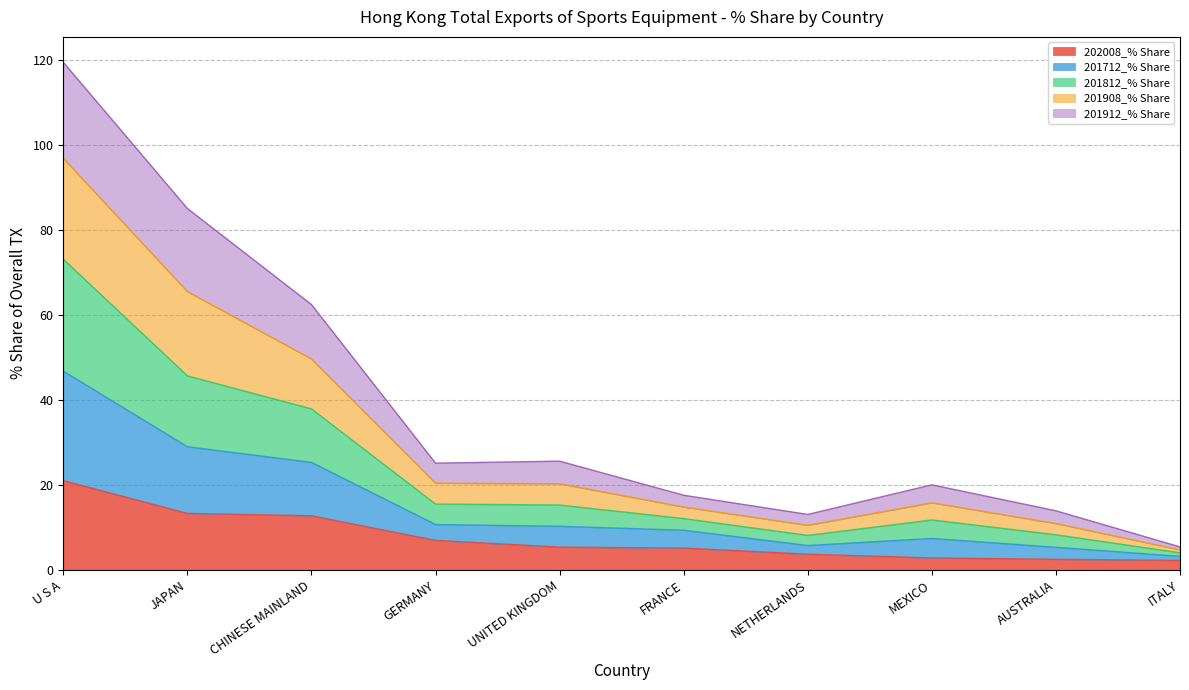

What is the total value across all series at JAPAN?

85.0